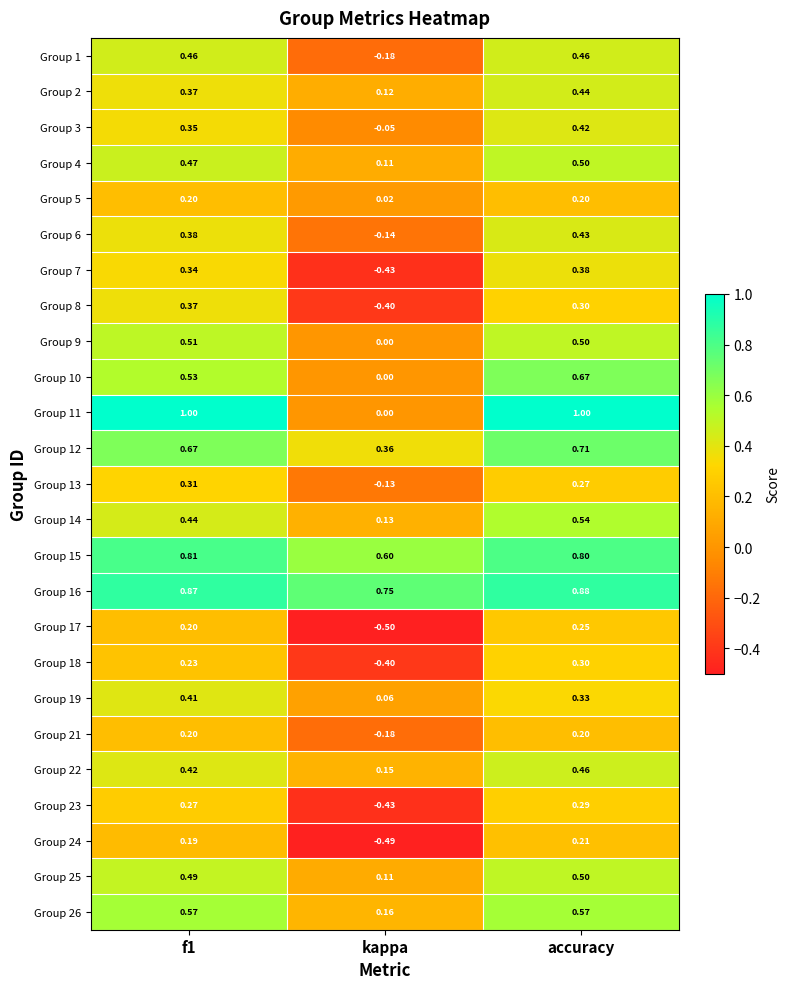

Where is Group 10 nearest to the value 0?

kappa